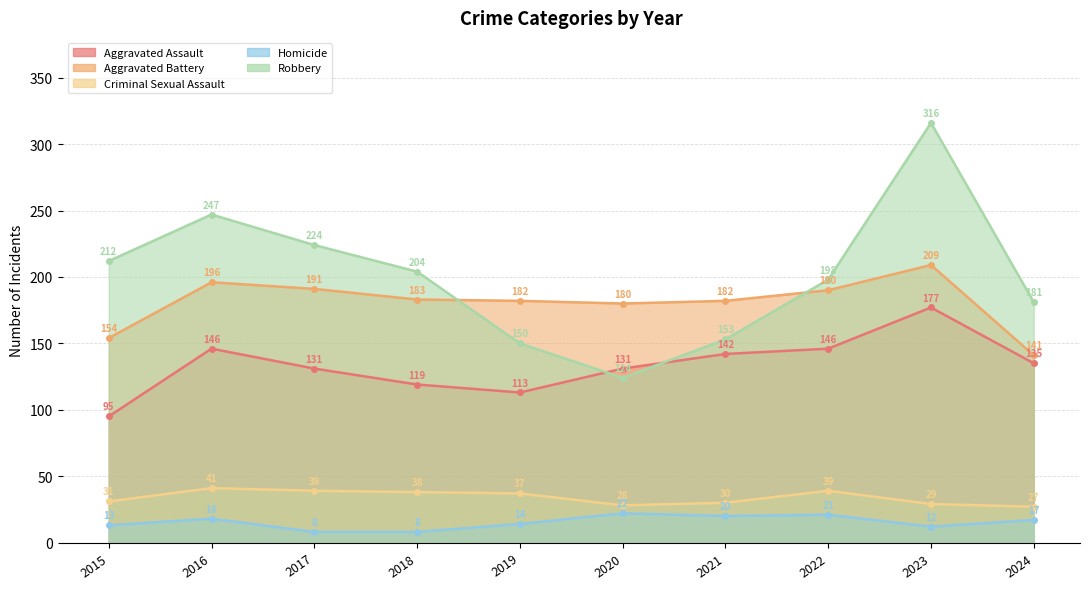

What is the value of the Criminal Sexual Assault point at the 9th from the left?

29